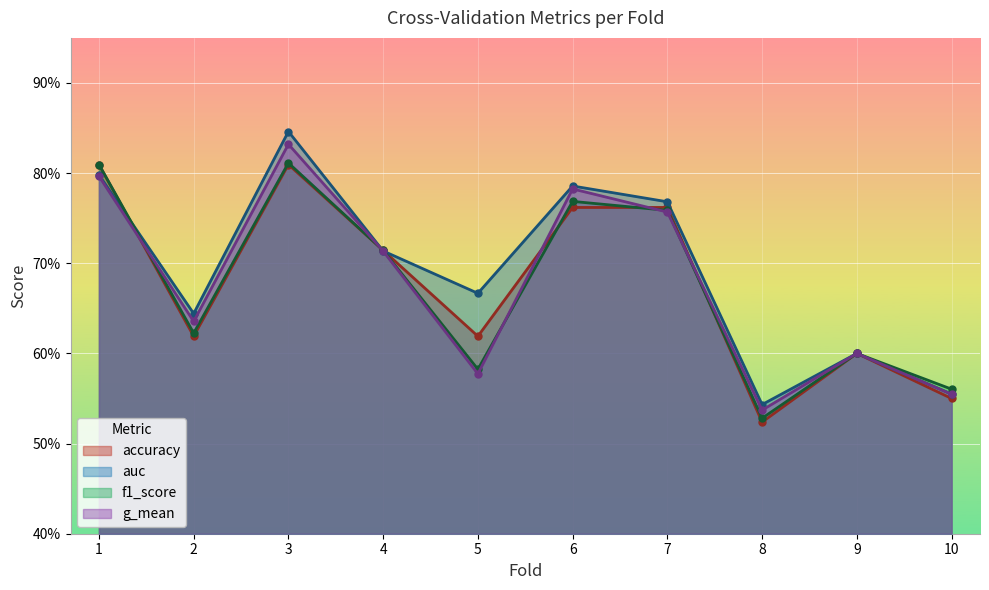

At which label is accuracy closest to 0?

8